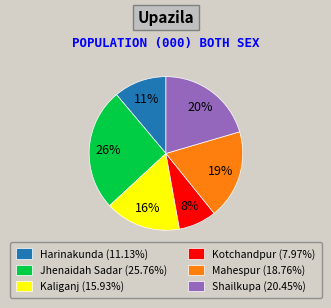

Approximately how many times larger is the value at Kaliganj compared to Shailkupa?

0.8